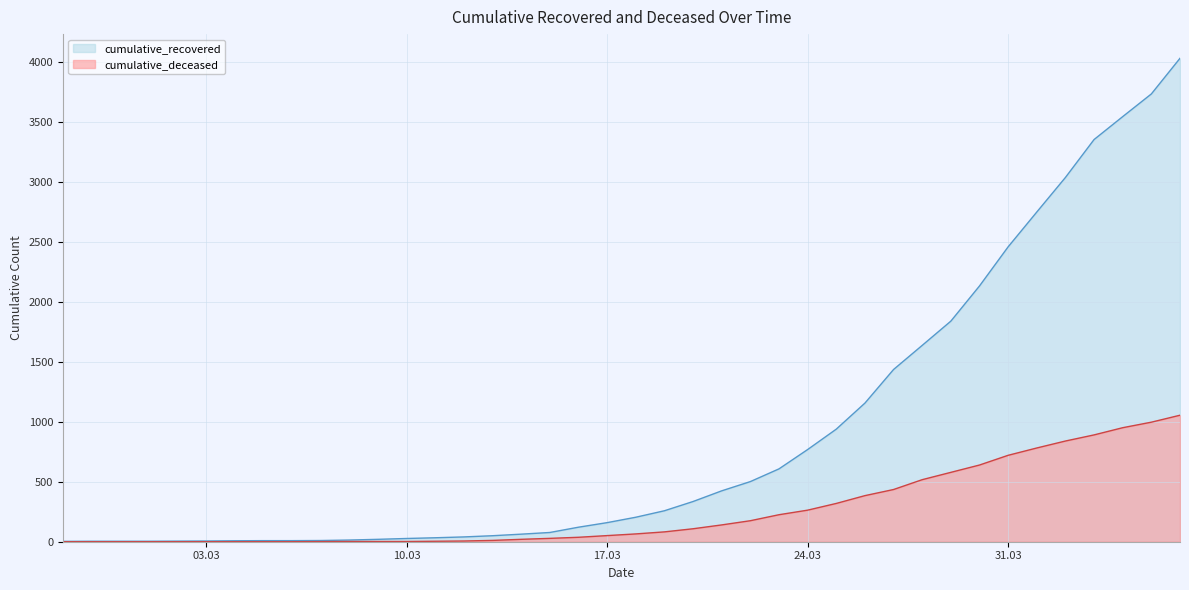

Which category has the highest value across all series?

2020-04-06